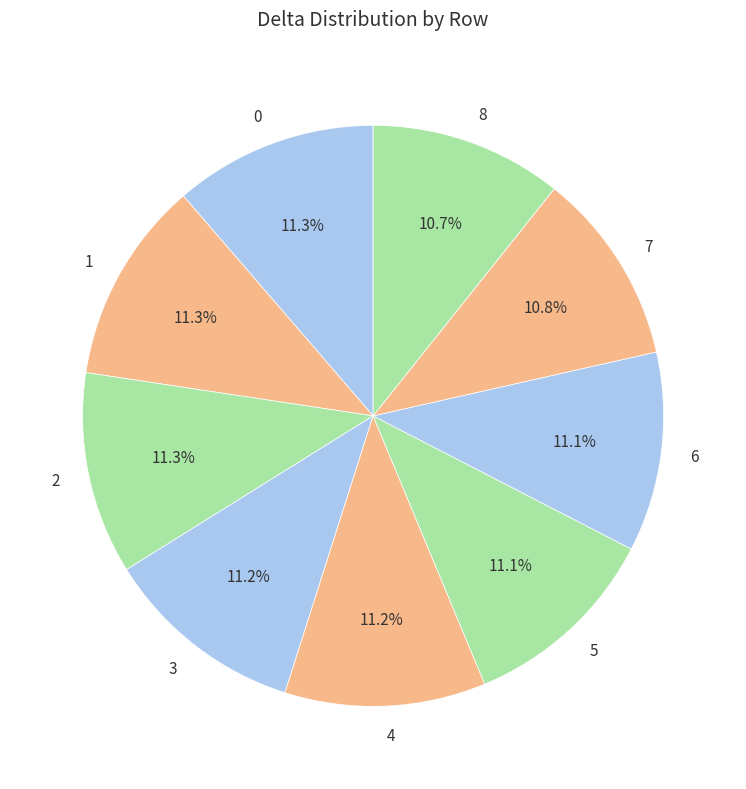

Is there a majority slice in this chart?

No